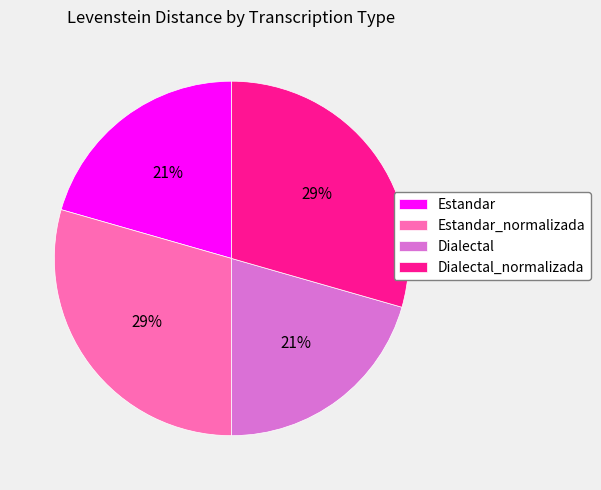

What is the ratio of the value at Estandar to the value at Estandar_normalizada?

0.7